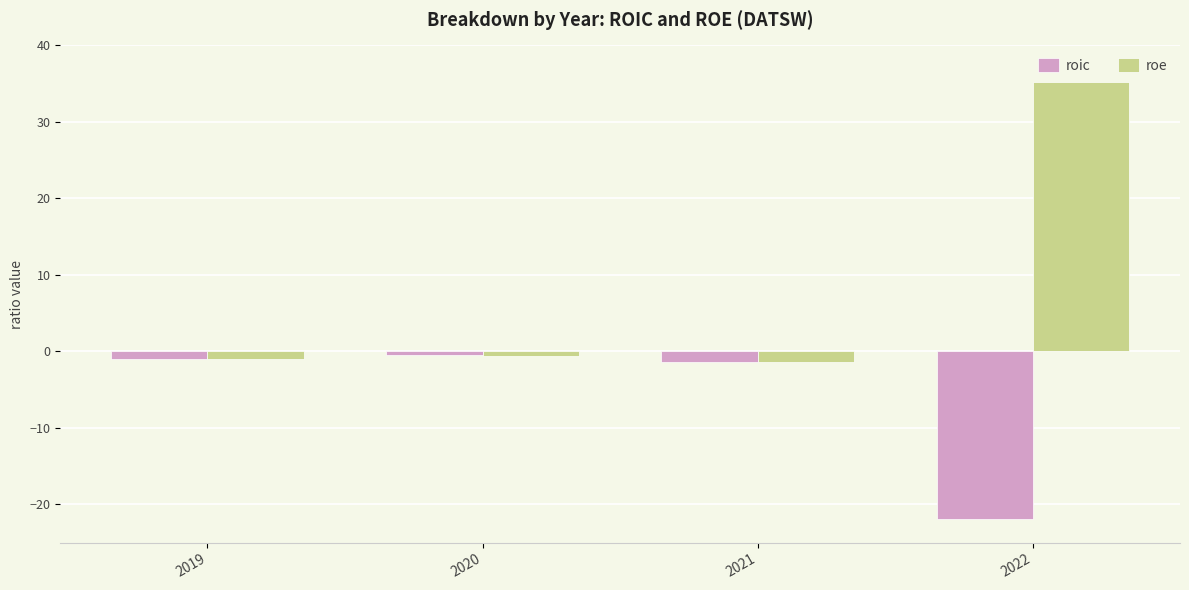

Reading left to right, what are all the values shown in this chart?

roic: -0.9	-0.5	-1.4	-21.9
roe: -1.0	-0.5	-1.4	35.2